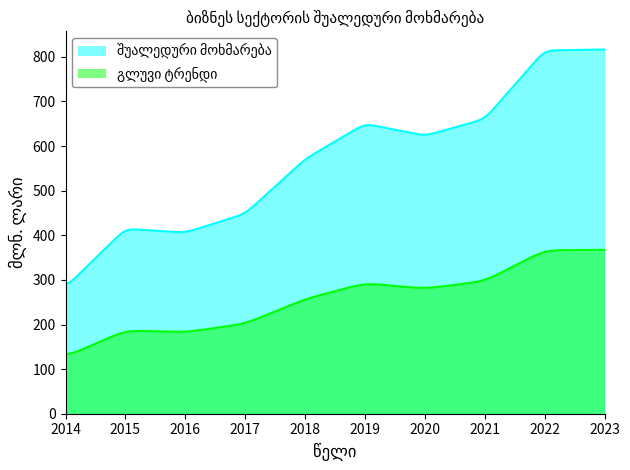

What is the sum of all values?

5687.5